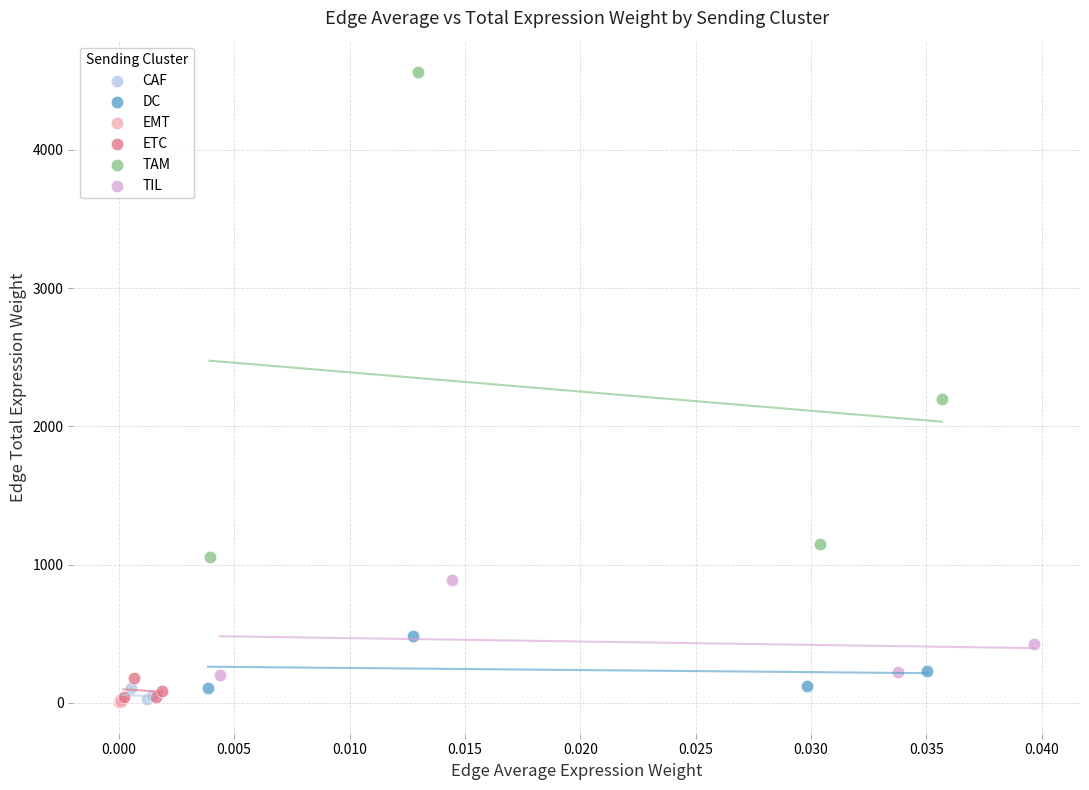

Which series has the widest spread of Y values?

TAM